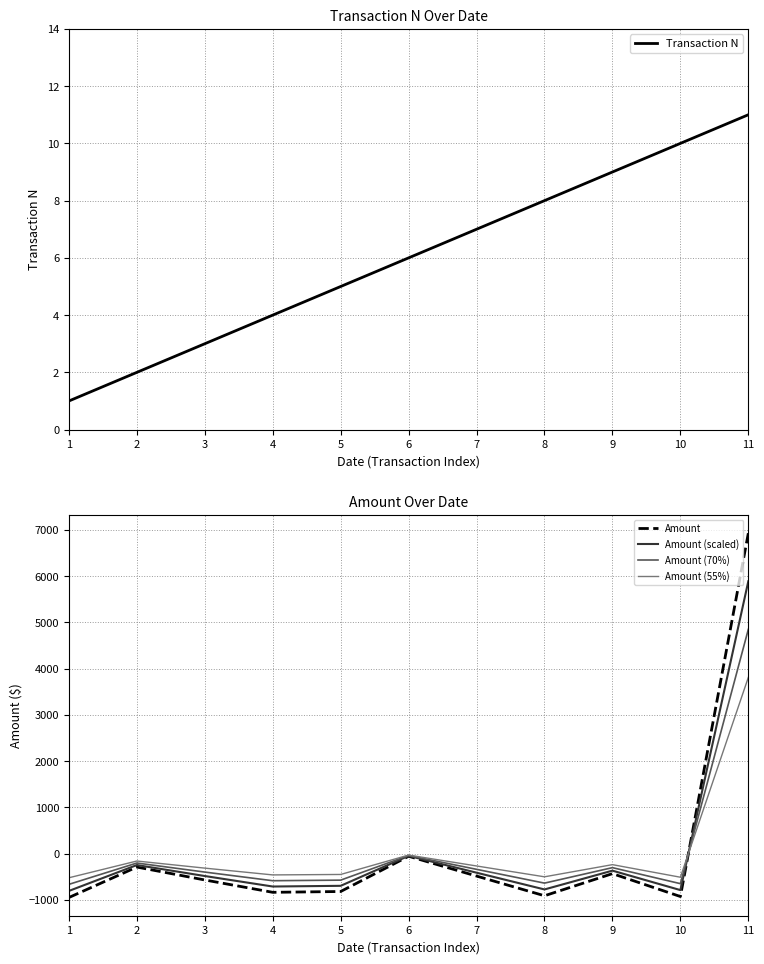

Where is Transaction N nearest to the value 6?

6